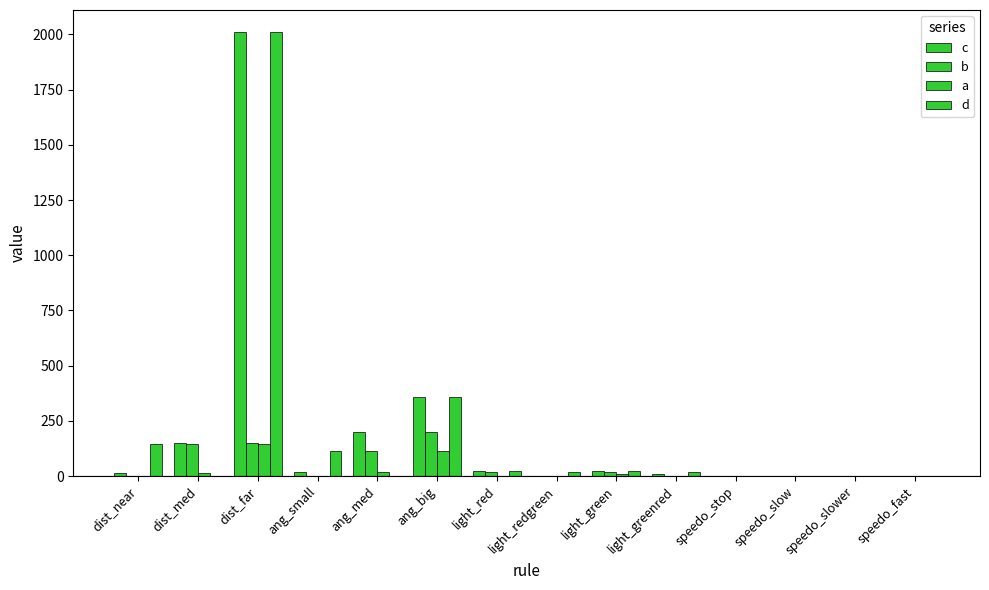

Reading right to left, list all the values displayed in this chart.

c: speedo_fast=2.0	speedo_slower=1.9	speedo_slow=0.9	speedo_stop=2.0	light_greenred=10.6	light_green=21.0	light_redgreen=1.5	light_red=21.0	ang_big=360.0	ang_med=201.7	ang_small=17.2	dist_far=2010.0	dist_med=150.0	dist_near=15.6
b: speedo_fast=1.9	speedo_slower=0.9	speedo_slow=0.3	speedo_stop=0.0	light_greenred=0.0	light_green=18.4	light_redgreen=0.0	light_red=20.4	ang_big=201.7	ang_med=114.6	ang_small=0.0	dist_far=150.0	dist_med=145.2	dist_near=0.0
a: speedo_fast=0.9	speedo_slower=0.3	speedo_slow=0.0	speedo_stop=0.0	light_greenred=0.0	light_green=10.6	light_redgreen=0.0	light_red=1.5	ang_big=114.6	ang_med=17.2	ang_small=0.0	dist_far=145.2	dist_med=15.6	dist_near=0.0
d: speedo_fast=2.0	speedo_slower=0.0	speedo_slow=0.0	speedo_stop=0.0	light_greenred=18.4	light_green=21.0	light_redgreen=20.4	light_red=21.0	ang_big=360.0	ang_med=0.0	ang_small=114.6	dist_far=2010.0	dist_med=0.0	dist_near=145.2